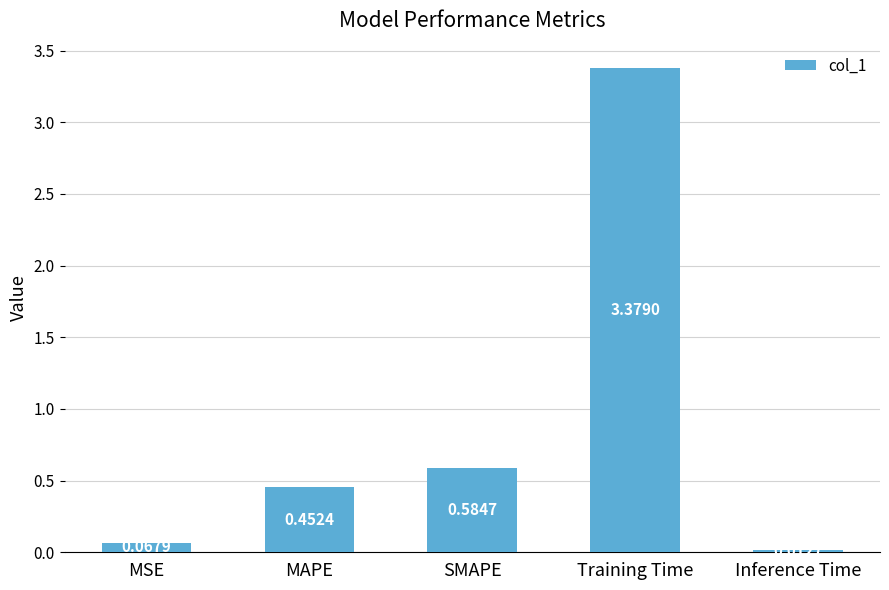

Which category has the lowest value across all series?

Inference Time